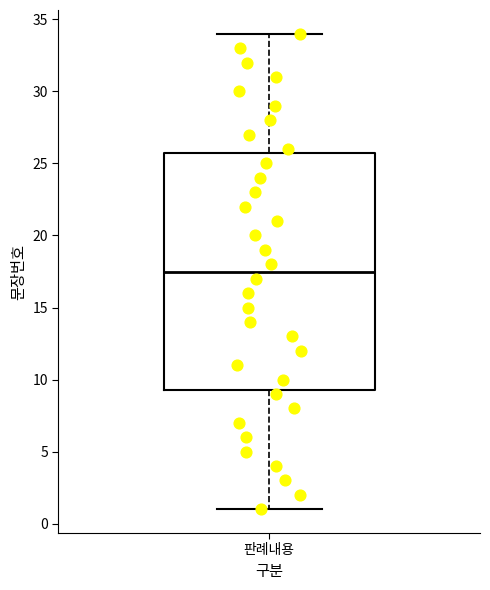

Where does the lower whisker of the box for 판례내용 end on the y-axis? The values are not printed on the chart, so give them approximately, as read against the axis.

1.0